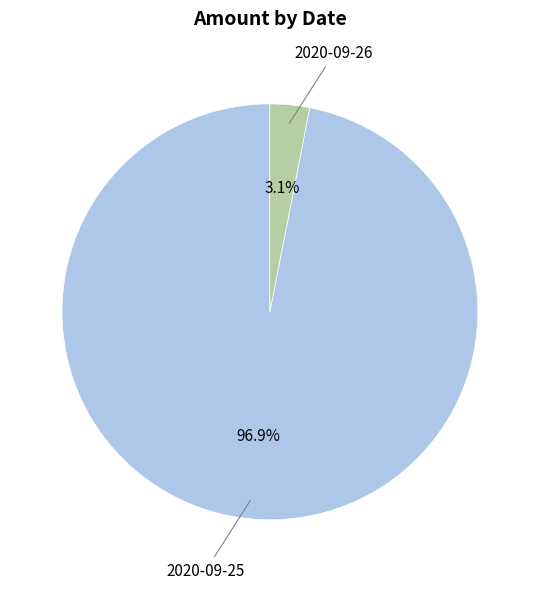

To the nearest percent, what is the difference between the largest and smallest slice percentages?

94%